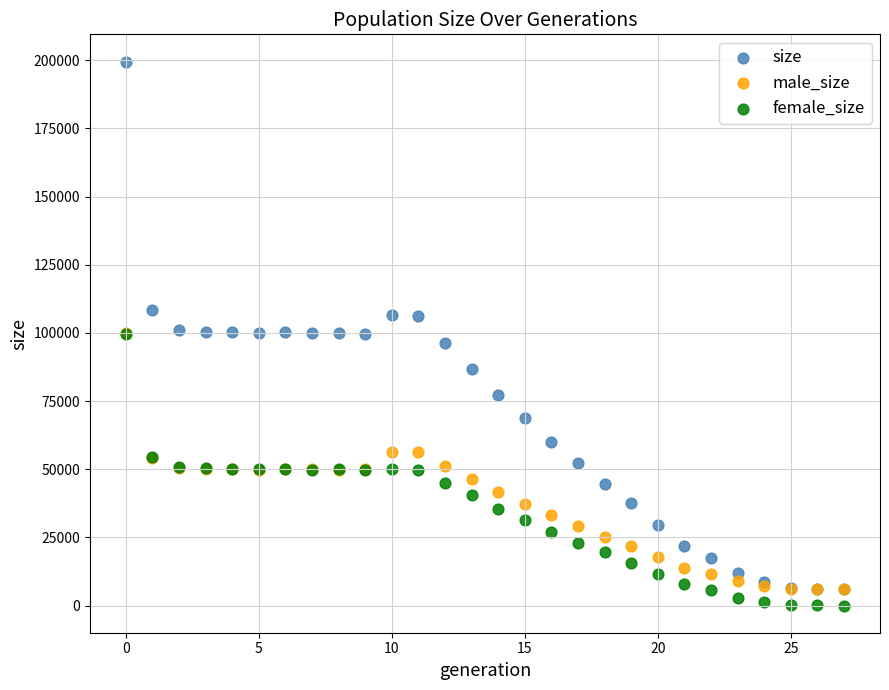

Which series contains the highest Y value?

size